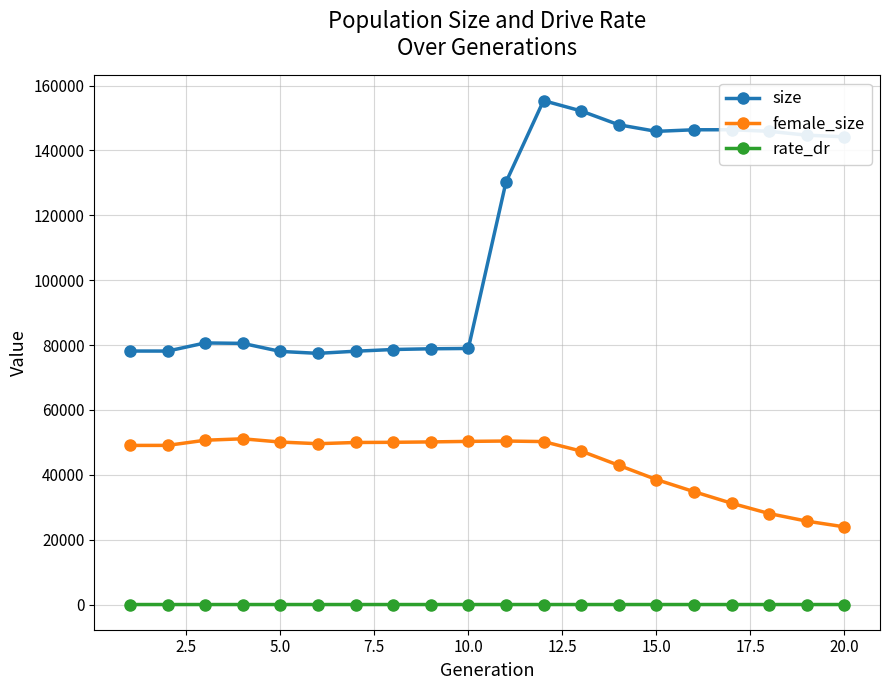

True or false: female_size has more than 0 points higher than both neighbors.

True